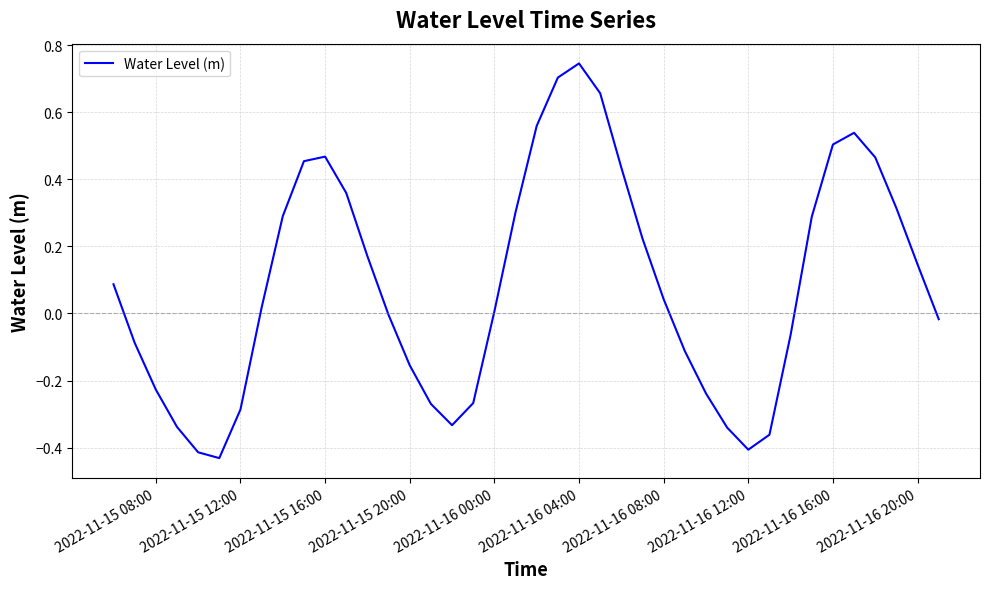

What is the difference between the maximum and minimum values?

1.2